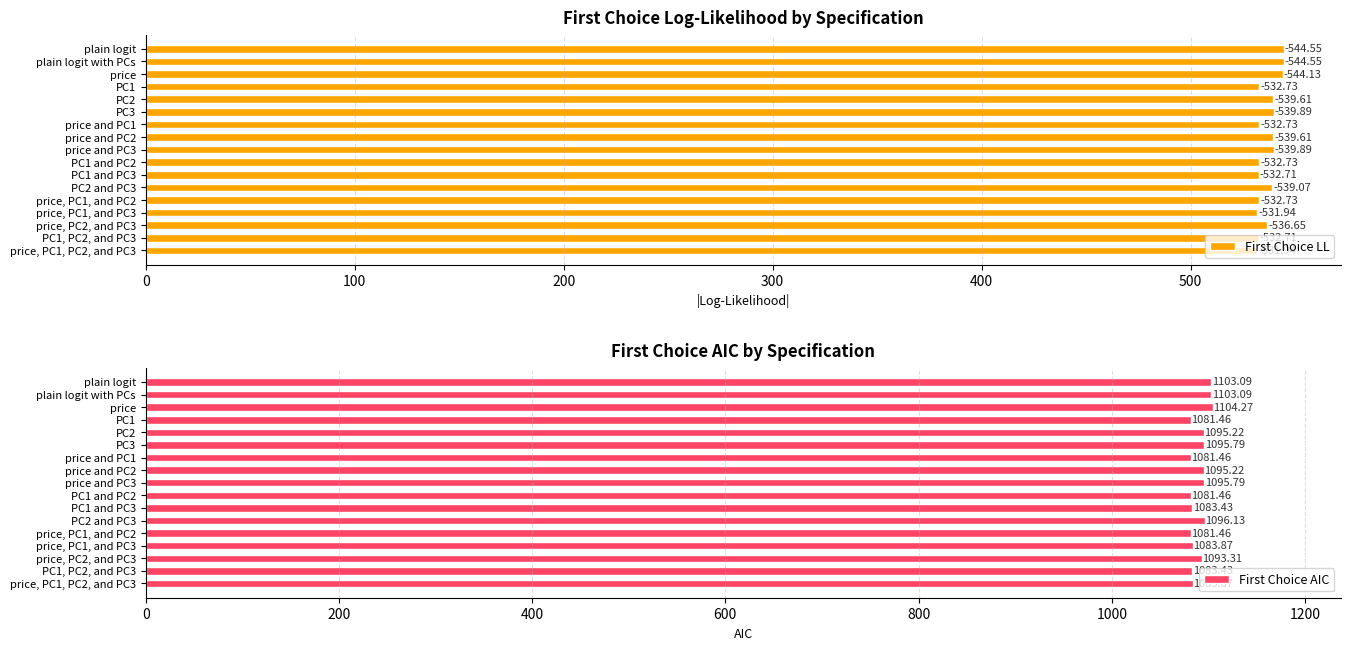

How many groups of bars are there?

17